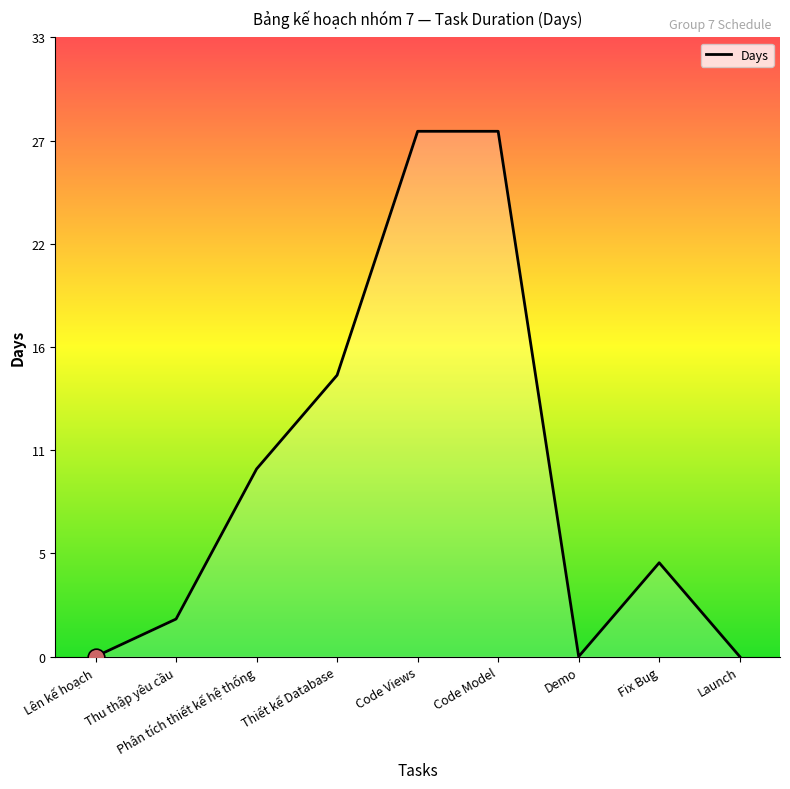

What is the difference between the values at Code Model and Demo?

28